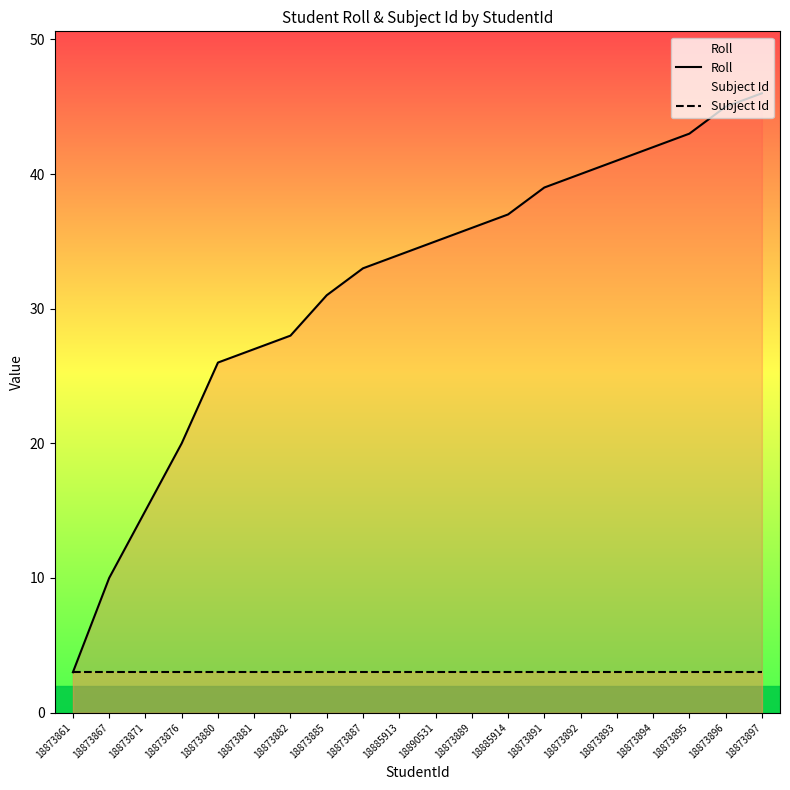

What is the lowest value of the Roll series?

3